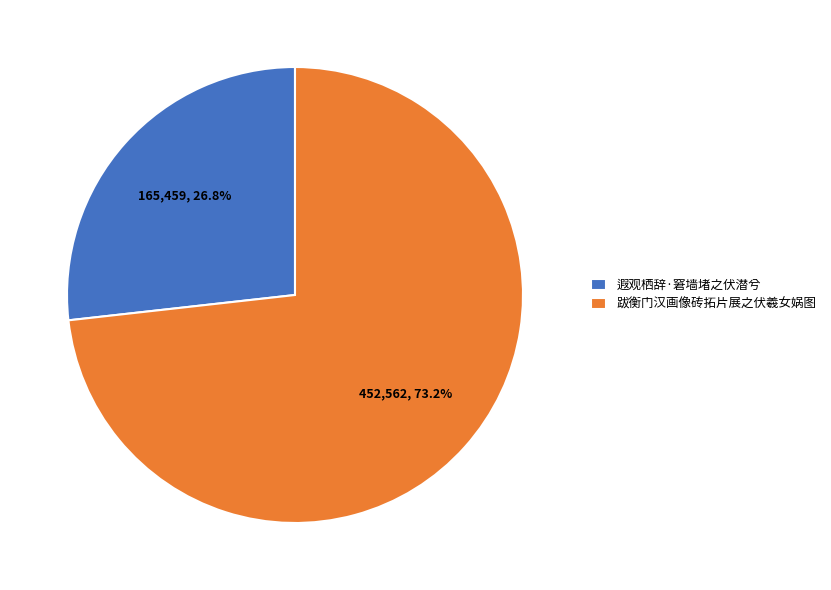

What is the ratio of the value at 跋衡门汉画像砖拓片展之伏羲女娲图 to the value at 遐观栖辞·窘墙堵之伏潜兮?

2.7